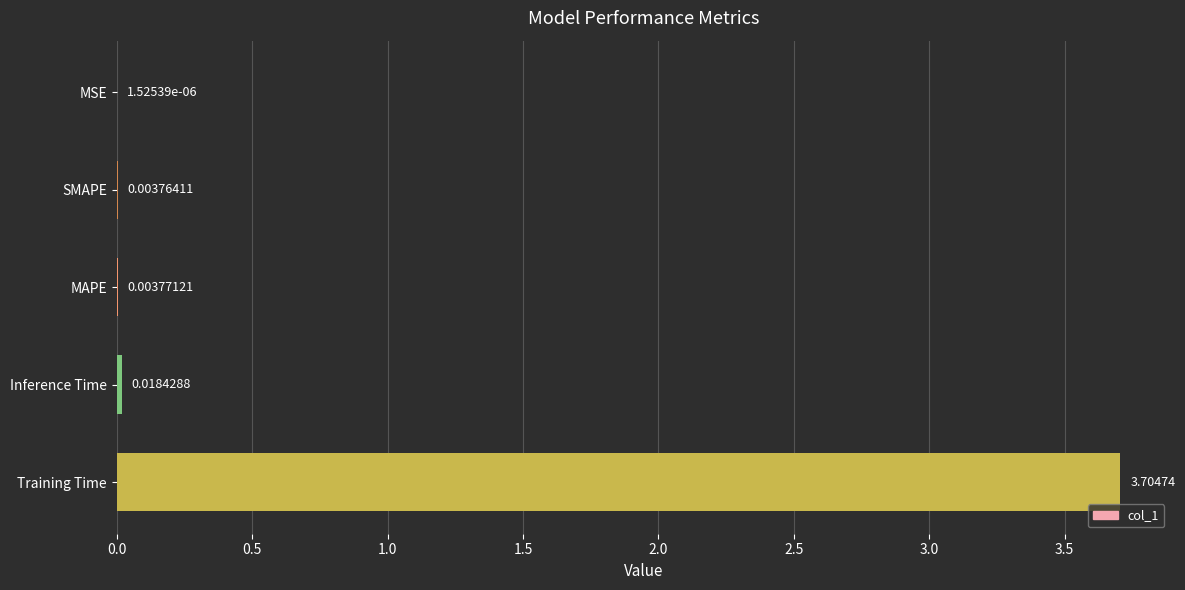

What is the sum of all values?

3.7